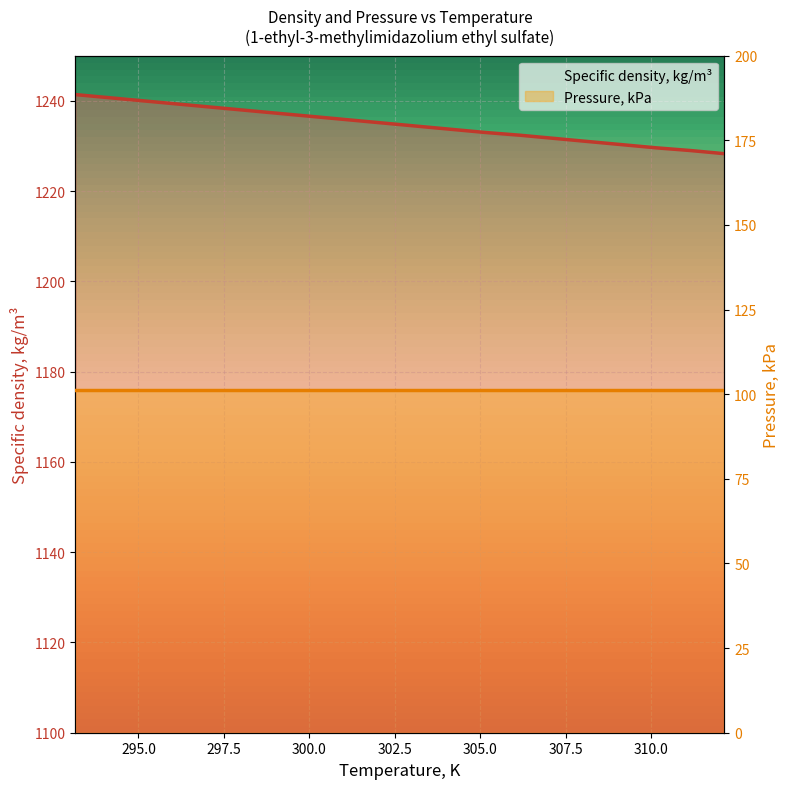

Rank the series by their average value, from lowest to highest.

Pressure, kPa, Specific density, kg/m³